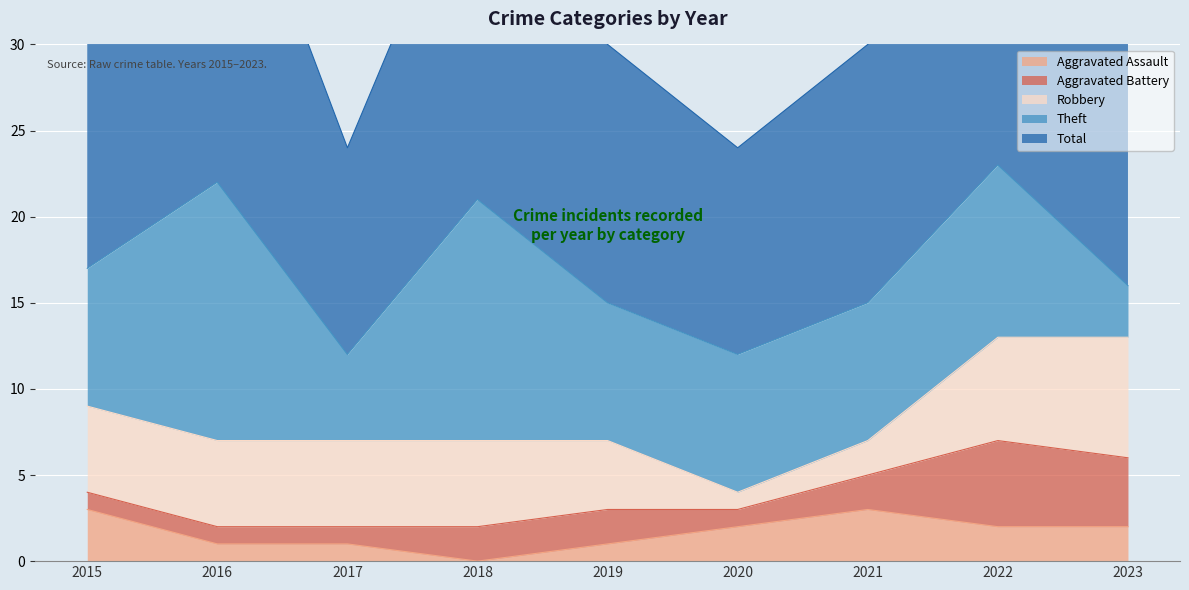

Is the value of Aggravated Battery at 2017 greater than the value of Total at 2023?

No